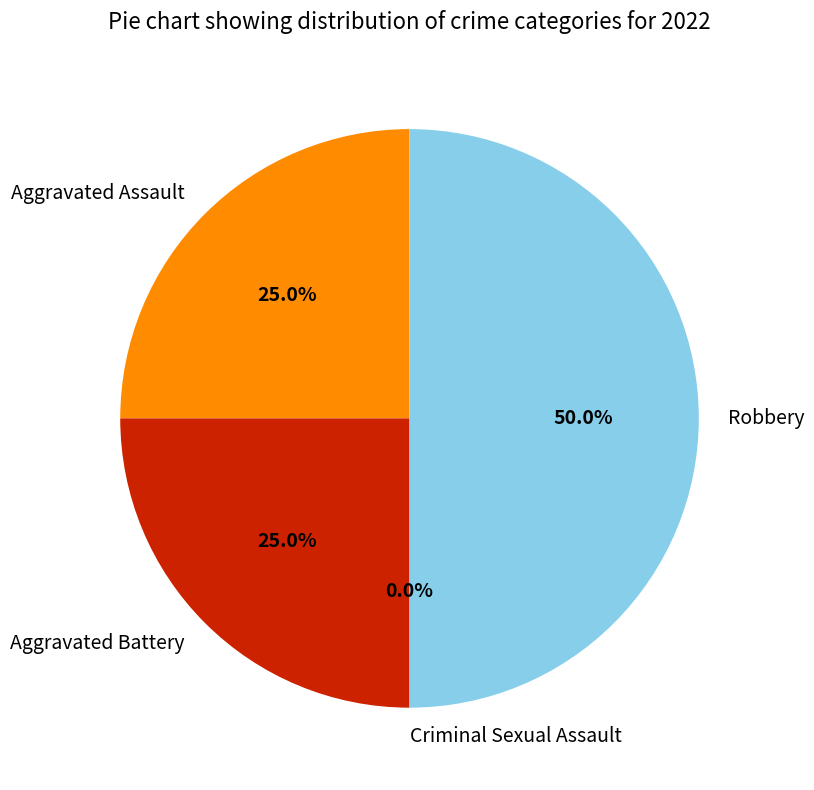

Does Criminal Sexual Assault represent more than half of the total?

No